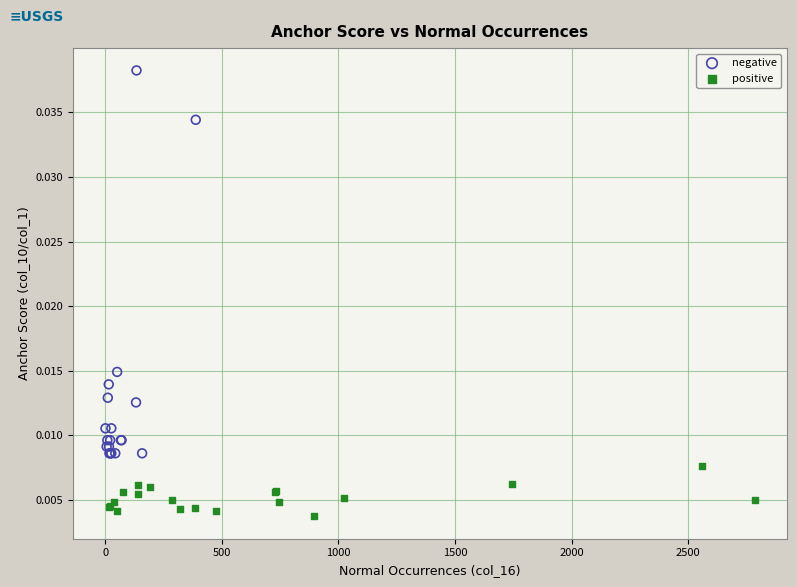

What are all the series names shown in the legend?

negative, positive